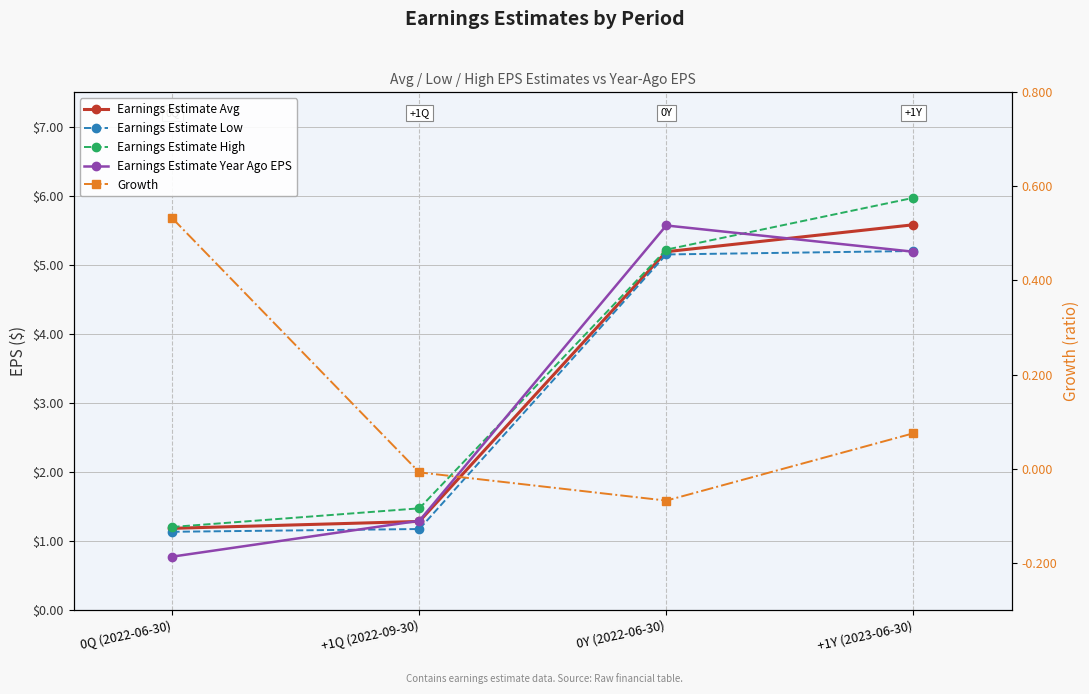

The Growth series shows -0.1 at 0Y (2022-06-30). True or false?

True